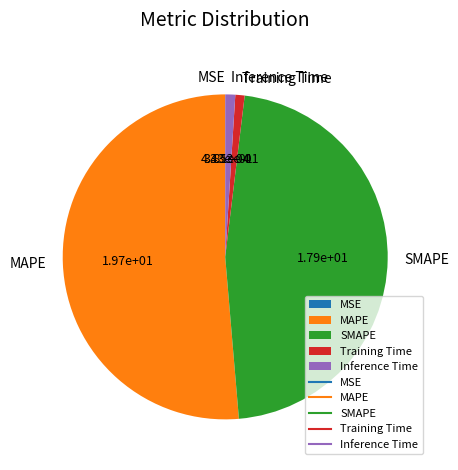

Which category has the biggest portion of the pie?

MAPE